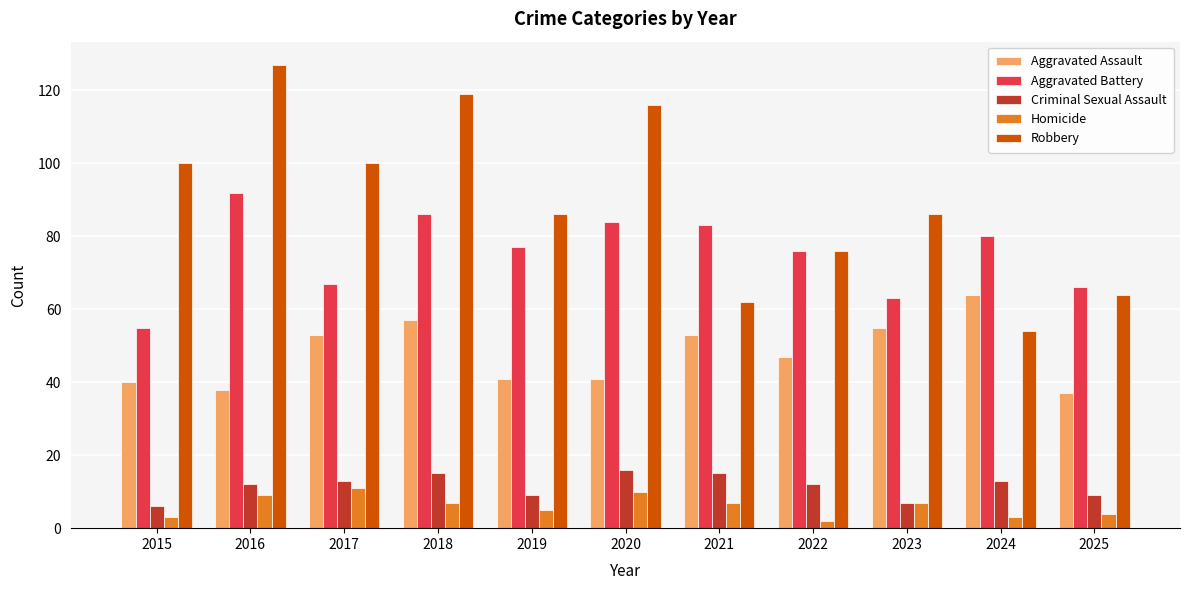

Count the number of data series in this chart.

5